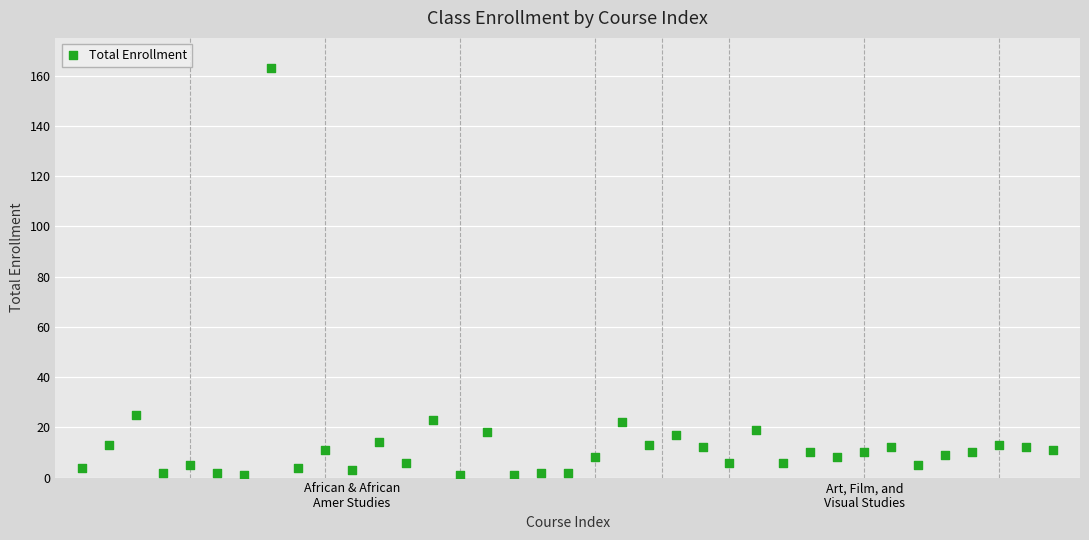

What is the range of X values (max minus min)?

36